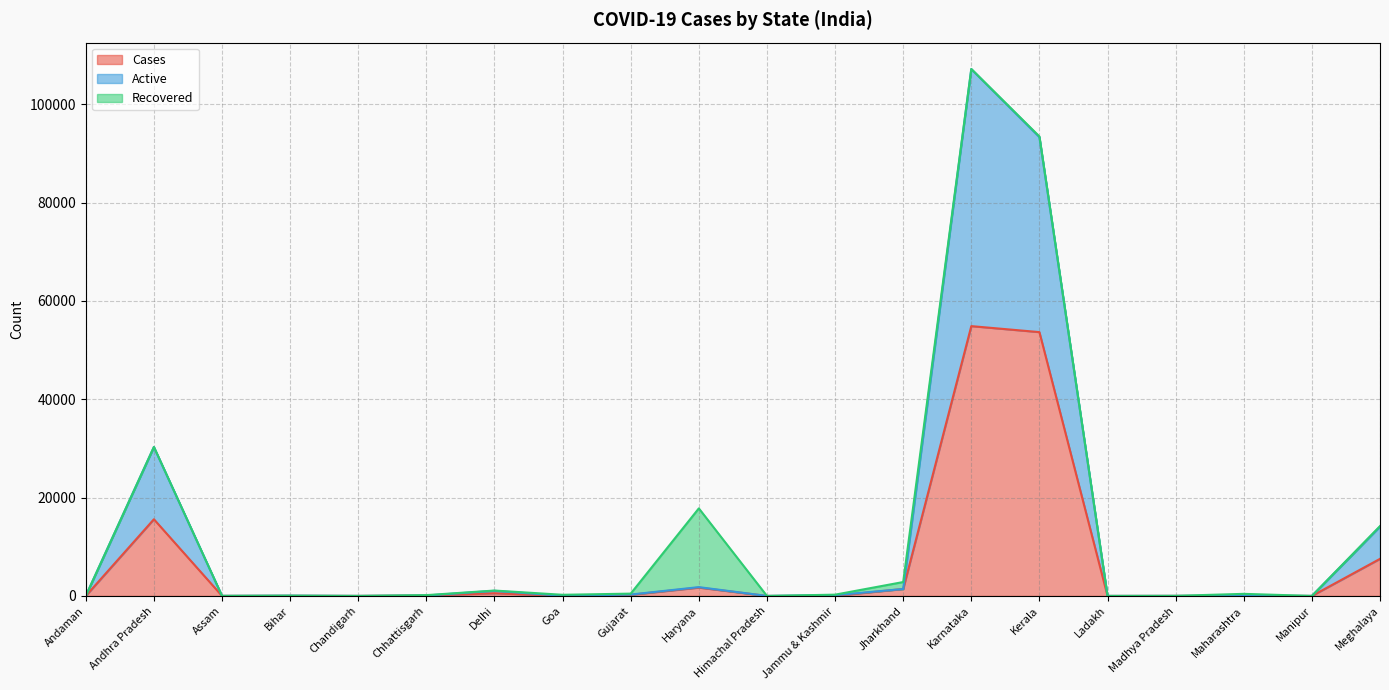

True or false: Cases and Active intersect in this chart.

False